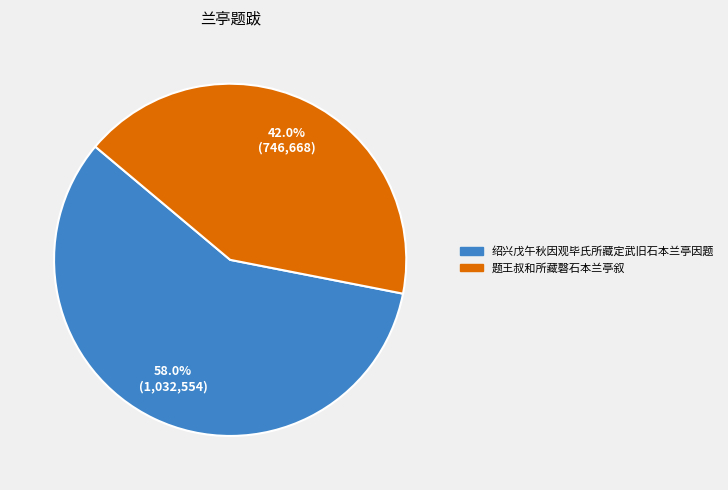

To the nearest percent, what percentage of the pie is 题王叔和所藏磬石本兰亭叙?

42%